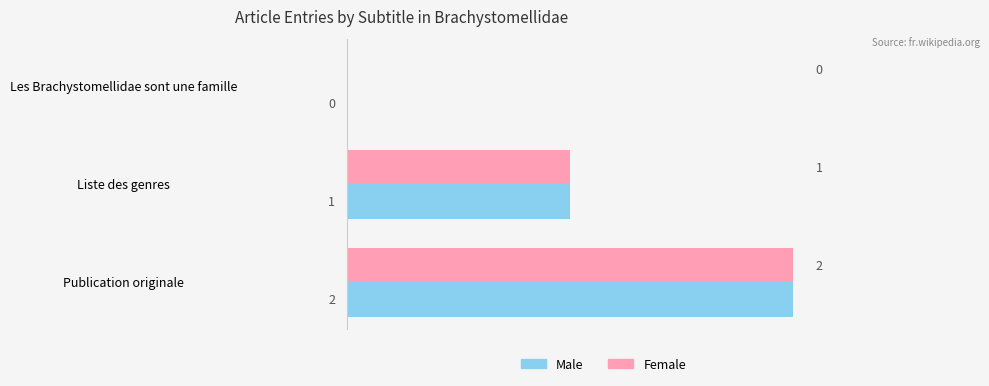

At which label is Male closest to 1?

Liste des genres